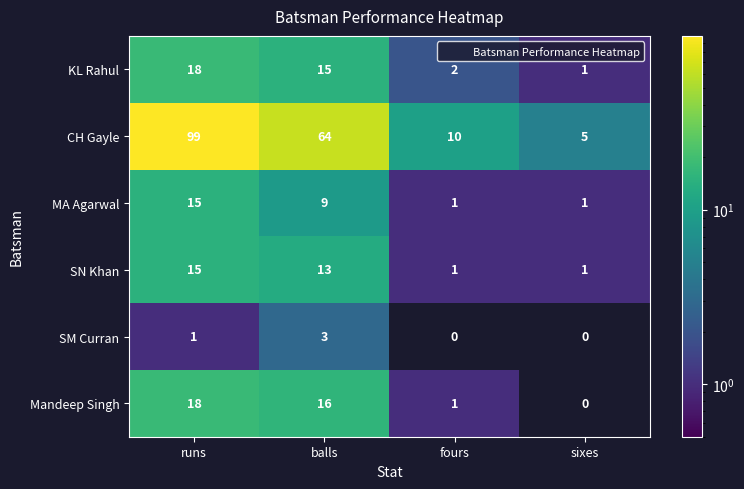

At which category is the sum across all series the highest?

runs